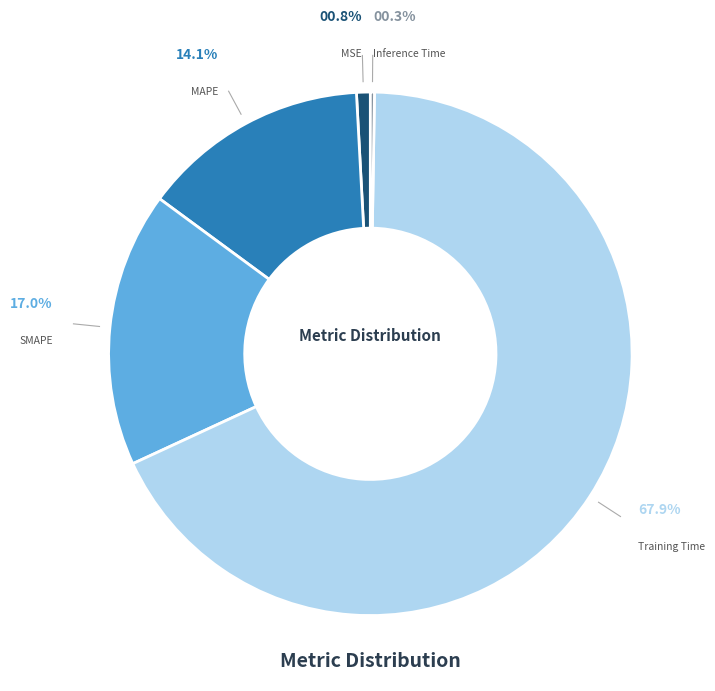

Is there a majority slice in this chart?

Yes